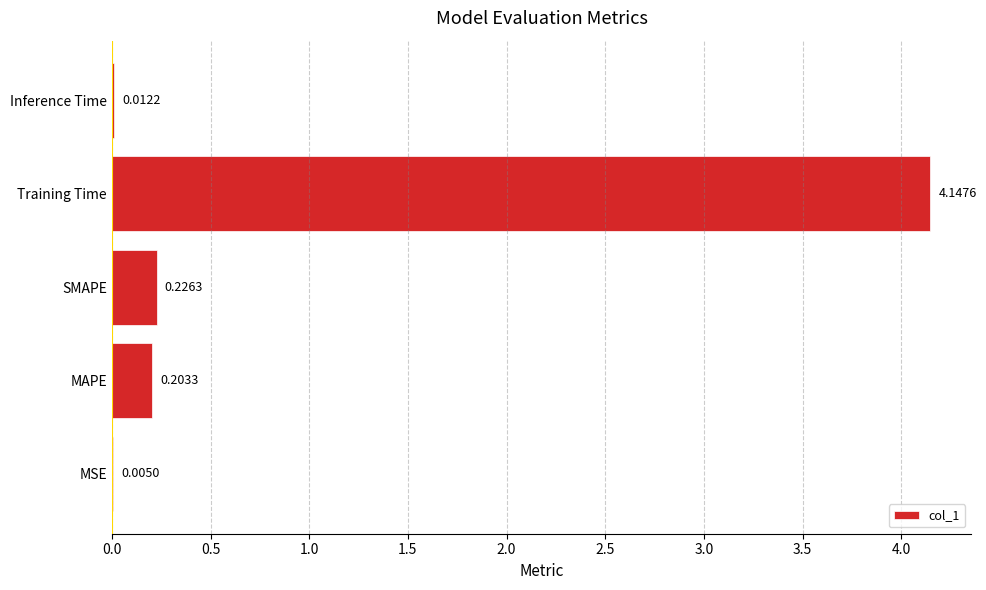

Which label corresponds to the largest value in the chart?

Training Time